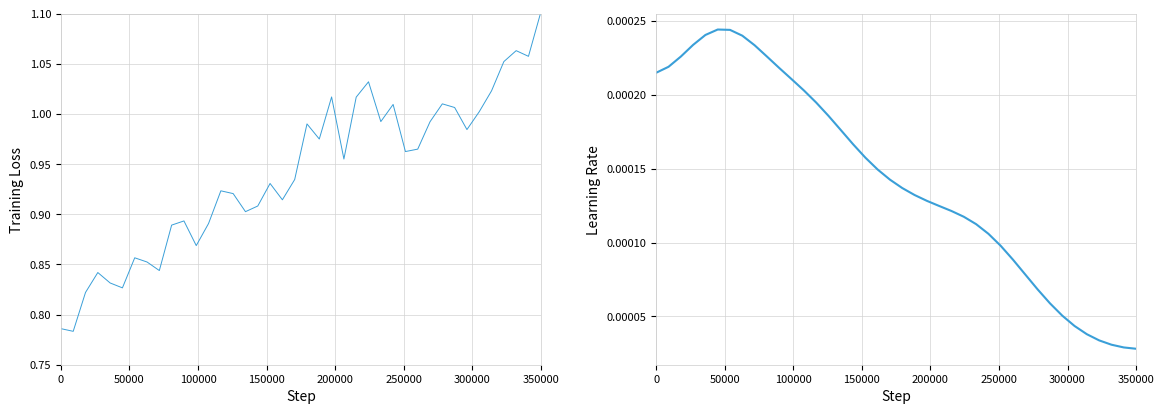

What are all the series names shown in the legend?

Training Loss, Learning Rate